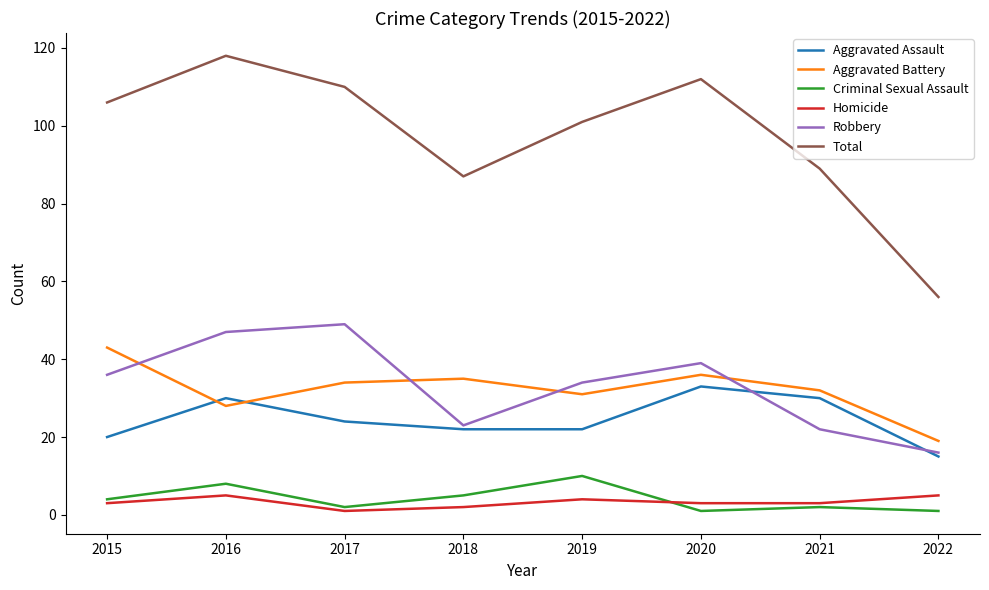

How many lines are shown in the chart?

6